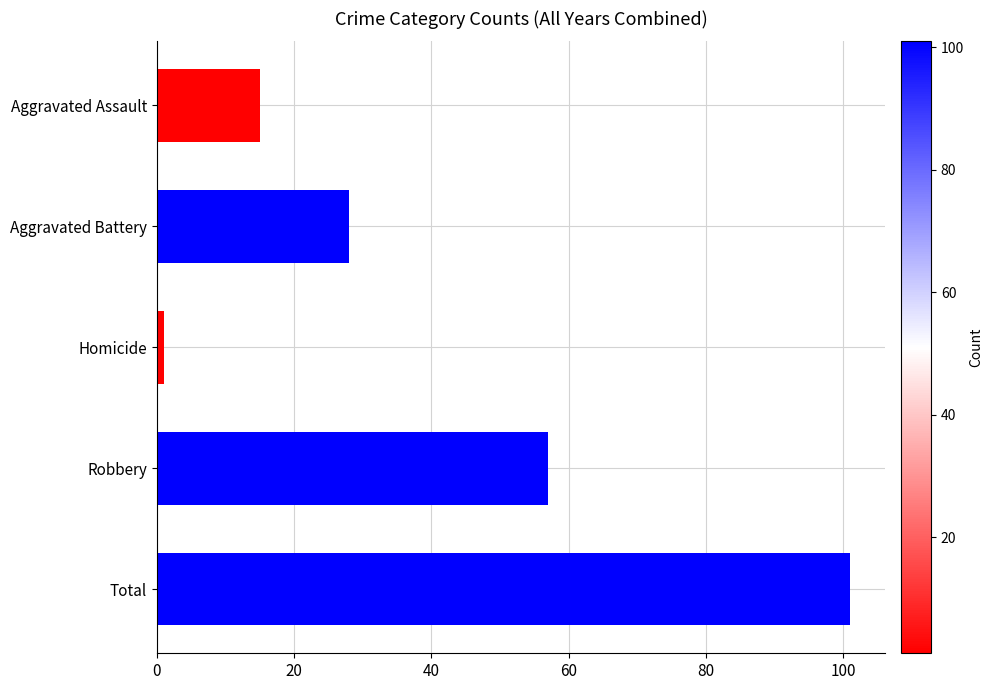

Count the values in the range 15 to 57.

3